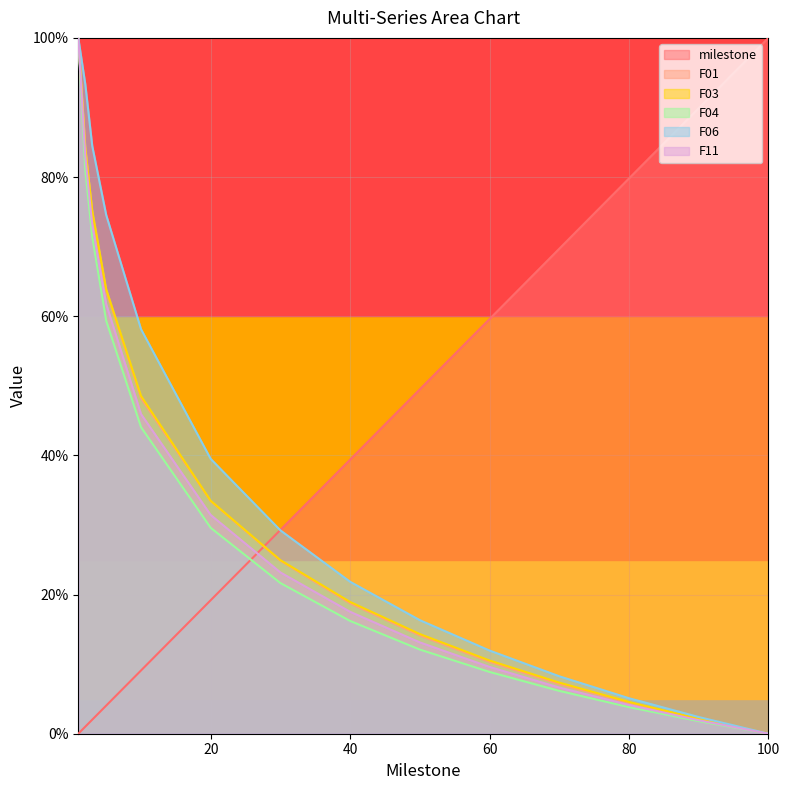

What is the difference between the second highest and minimum values in the milestone series?

89.9